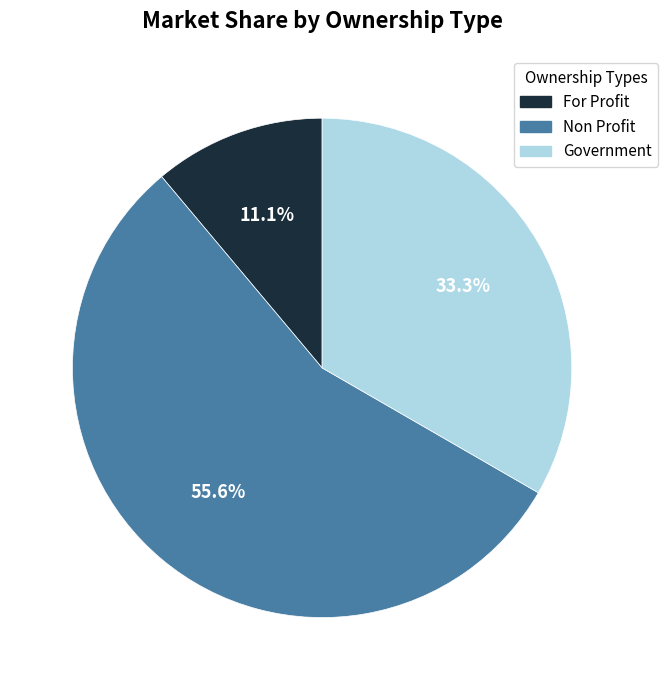

Is there any slice that represents more than half of the pie?

Yes